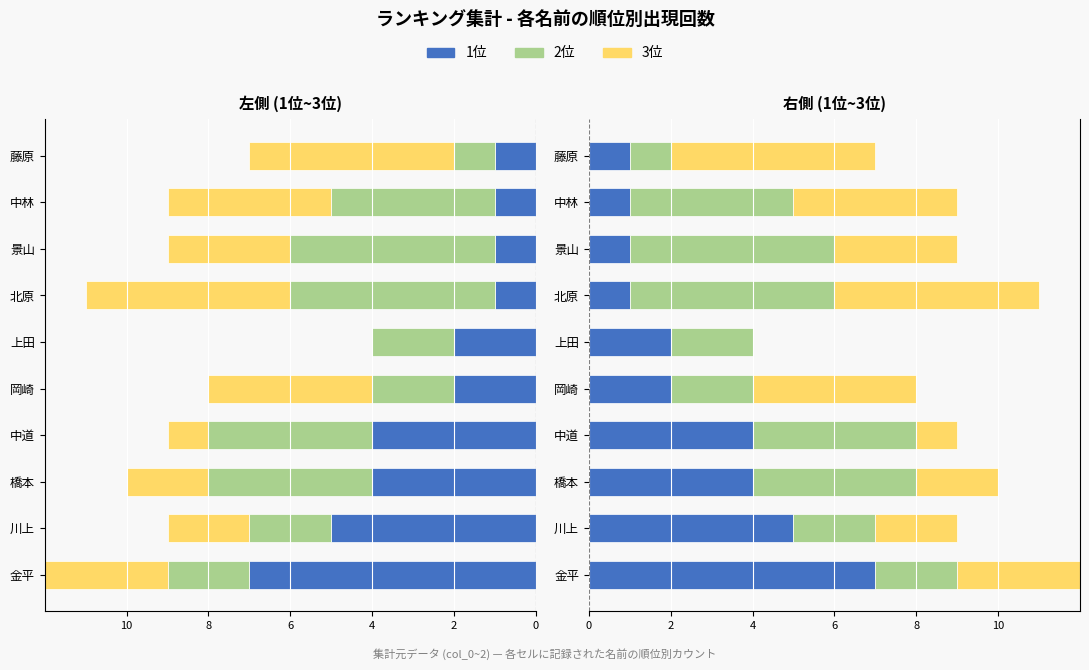

Which series has the largest total across all categories?

2位